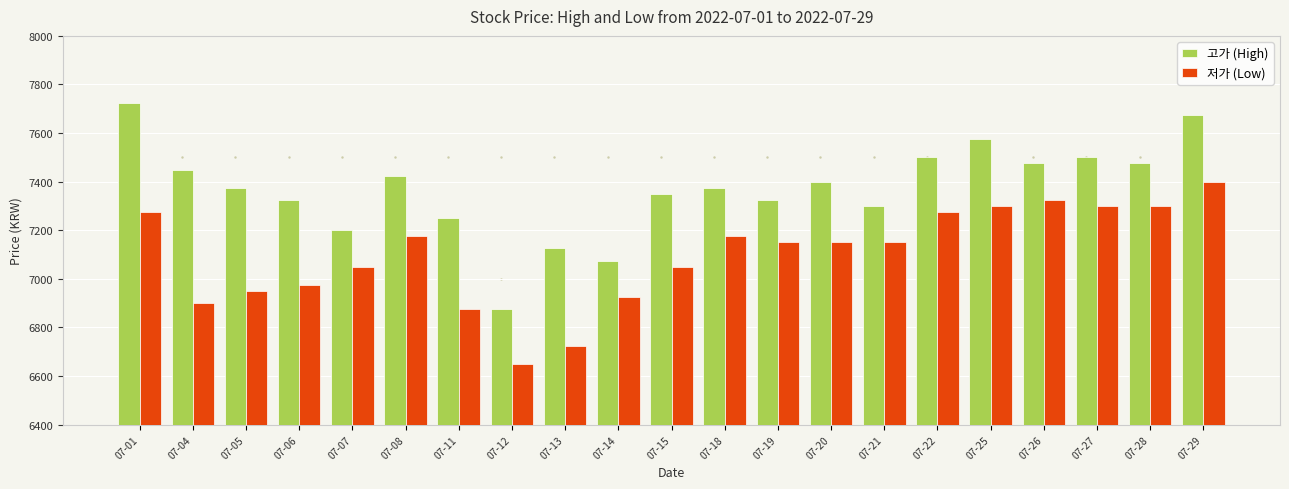

How many data points does each series have?

21